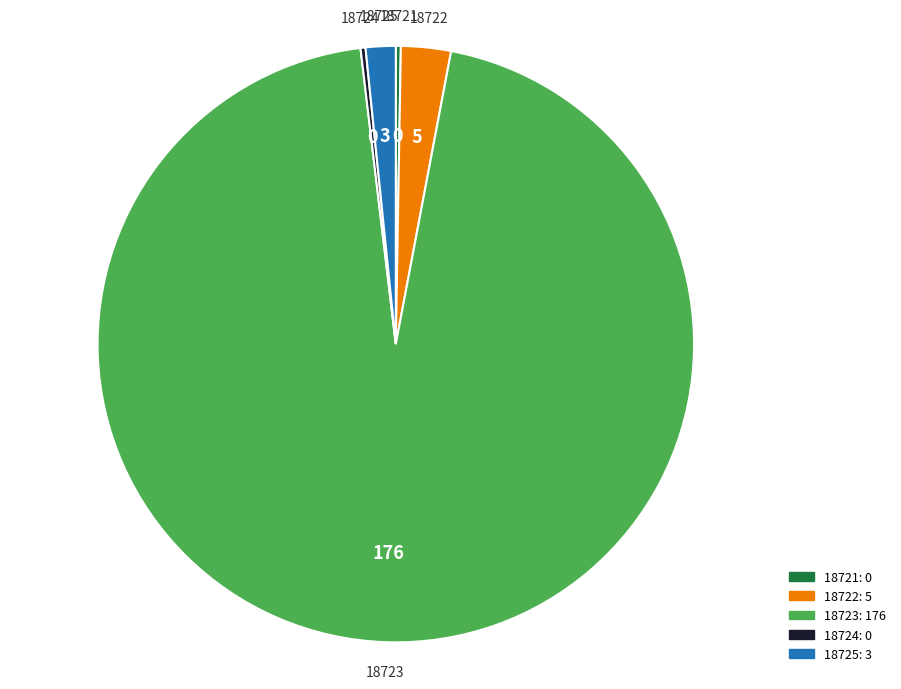

Does any single category account for the majority?

Yes